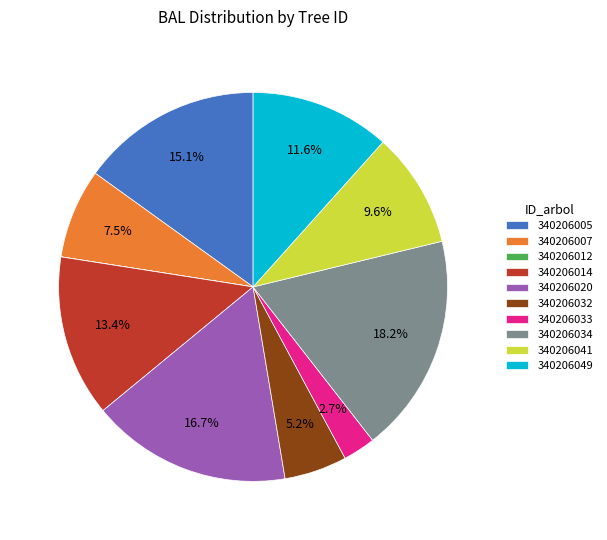

To the nearest percent, what is the average slice percentage?

10%